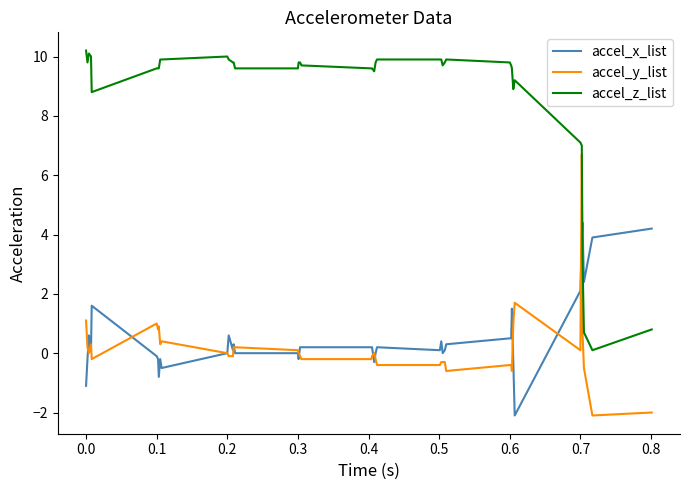

List the series in order of their peak value, highest first.

accel_z_list, accel_y_list, accel_x_list